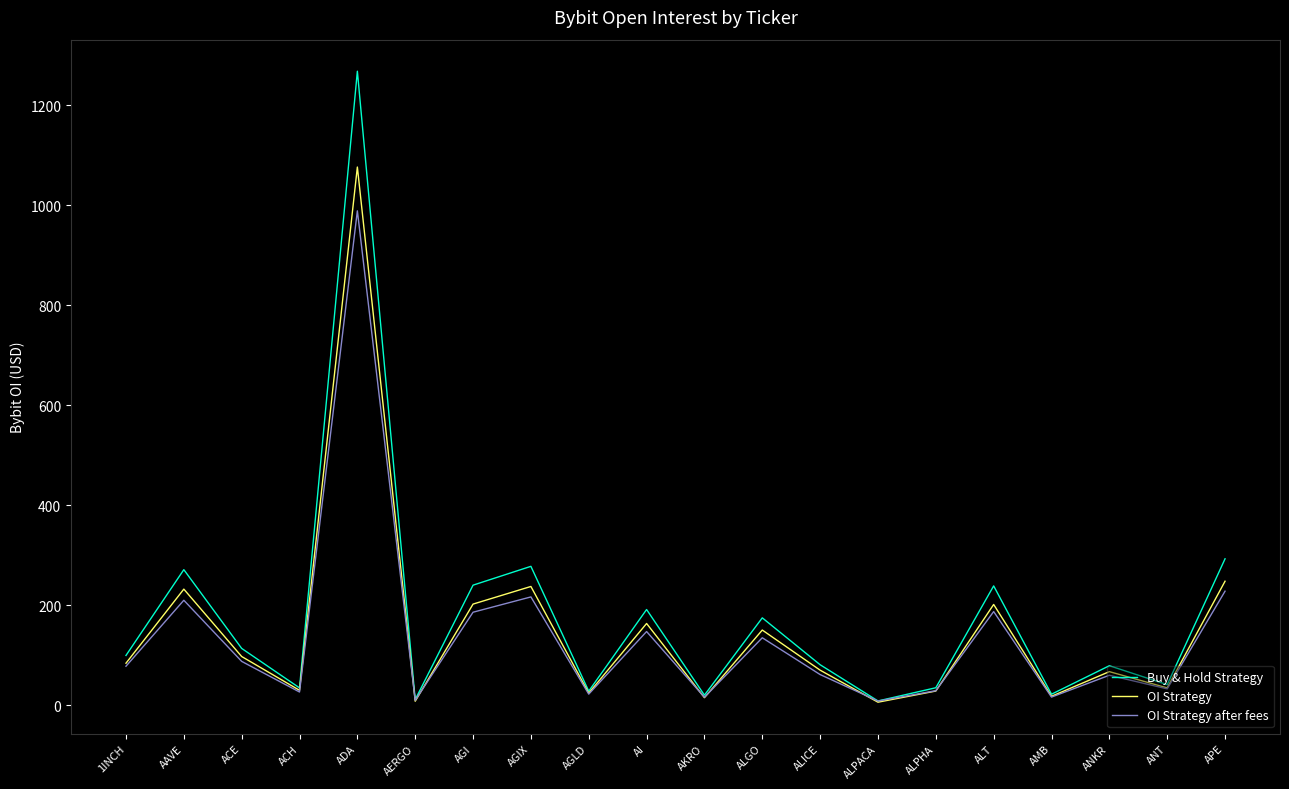

At how many categories does at least one series exceed 184?

7